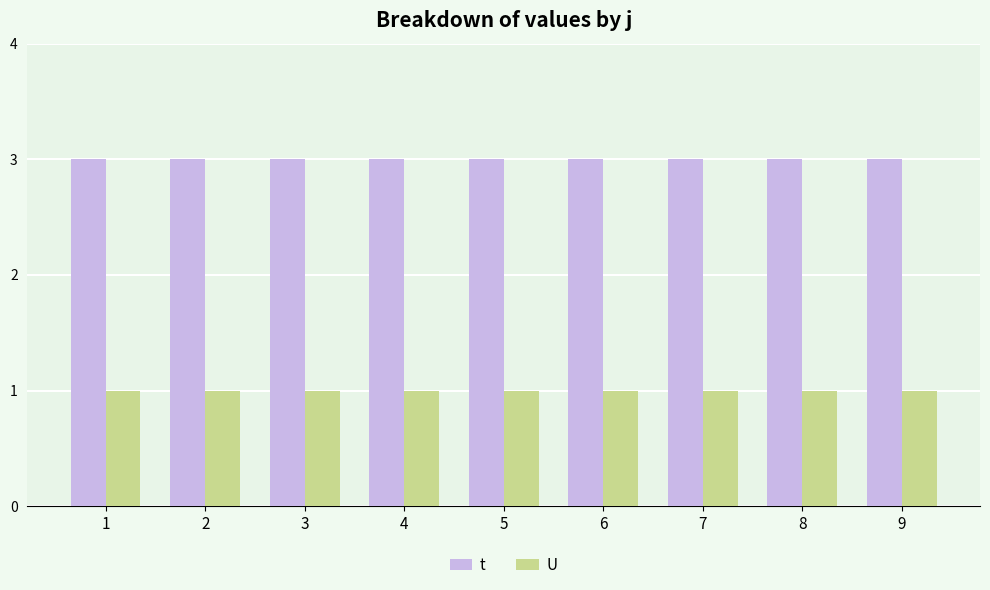

Reading left to right, extract all data points from this chart.

t: 1=3	2=3	3=3	4=3	5=3	6=3	7=3	8=3	9=3
U: 1=1	2=1	3=1	4=1	5=1	6=1	7=1	8=1	9=1